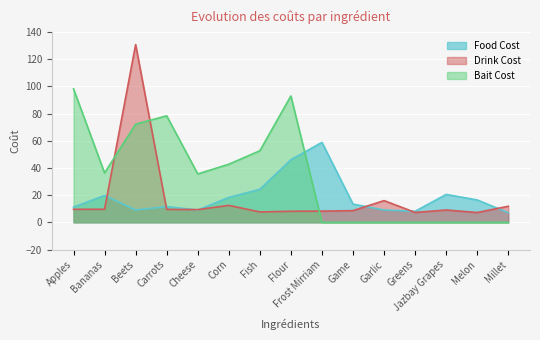

The value of Bait Cost at Cheese is 8.5. True or false?

False